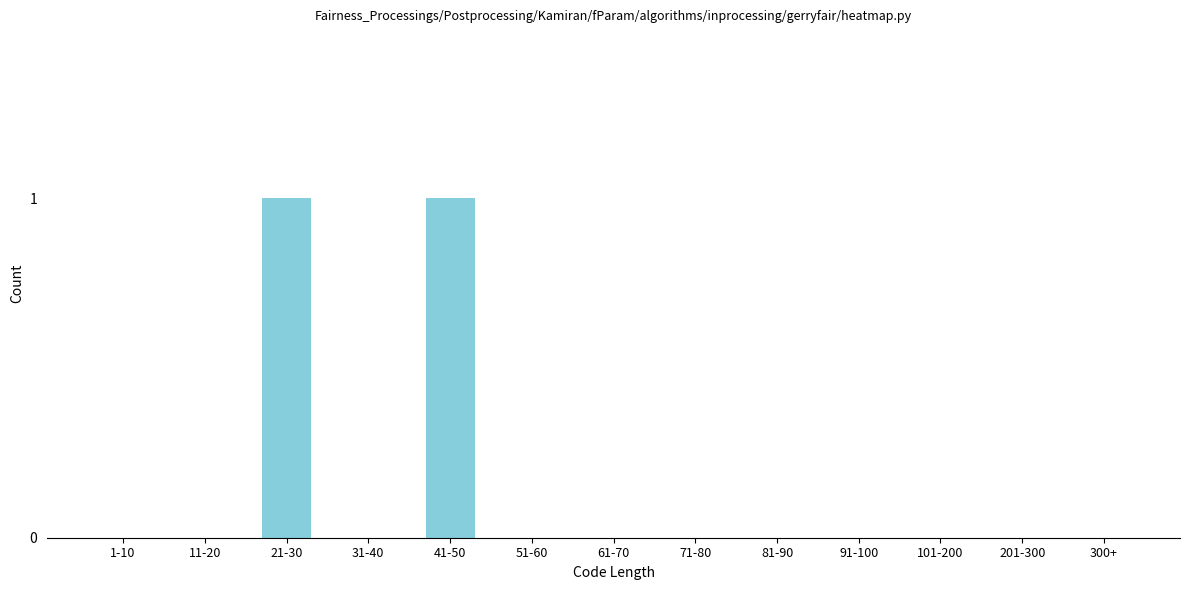

Reading left to right, what are all the values shown in this chart?

1-10=0	11-20=0	21-30=1	31-40=0	41-50=1	51-60=0	61-70=0	71-80=0	81-90=0	91-100=0	101-200=0	201-300=0	300+=0